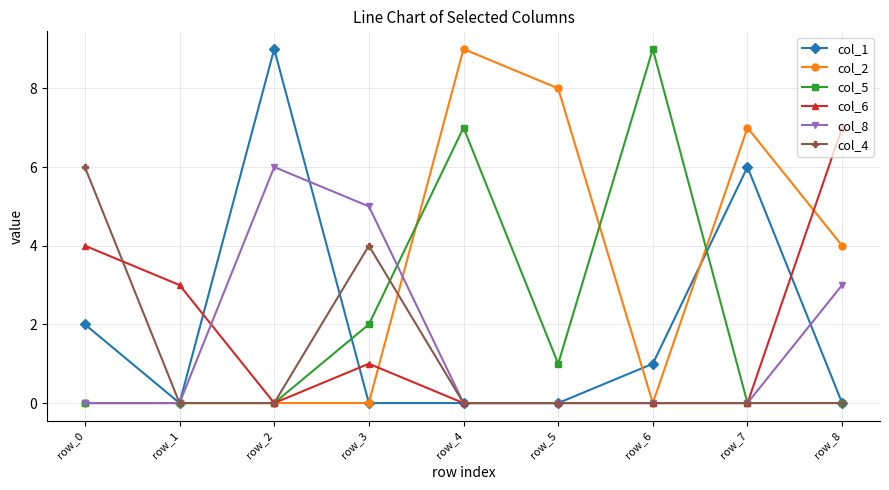

Is it true that col_8 equals 0 at row_5?

True